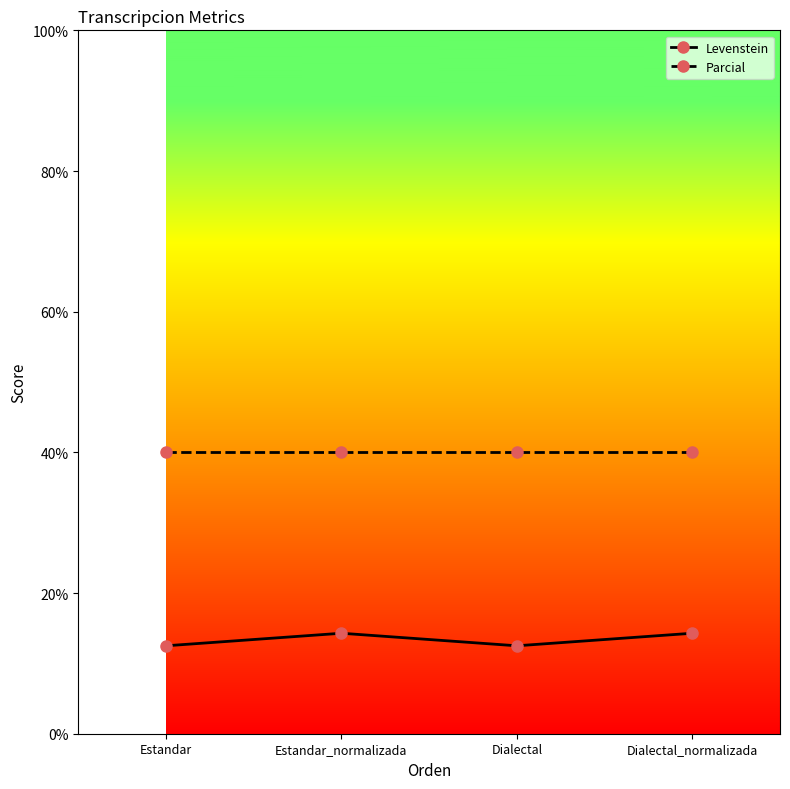

What is the difference between the second highest and minimum values in the Levenstein series?

1.8